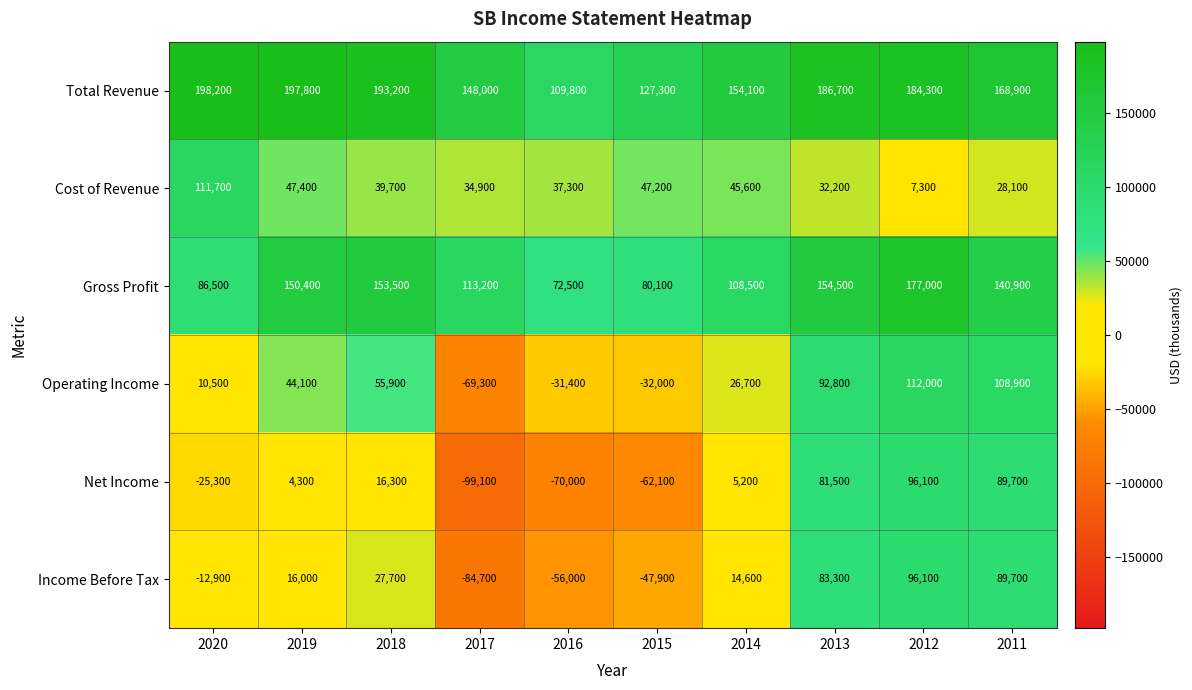

At which category does the chart reach its minimum across all series?

2017